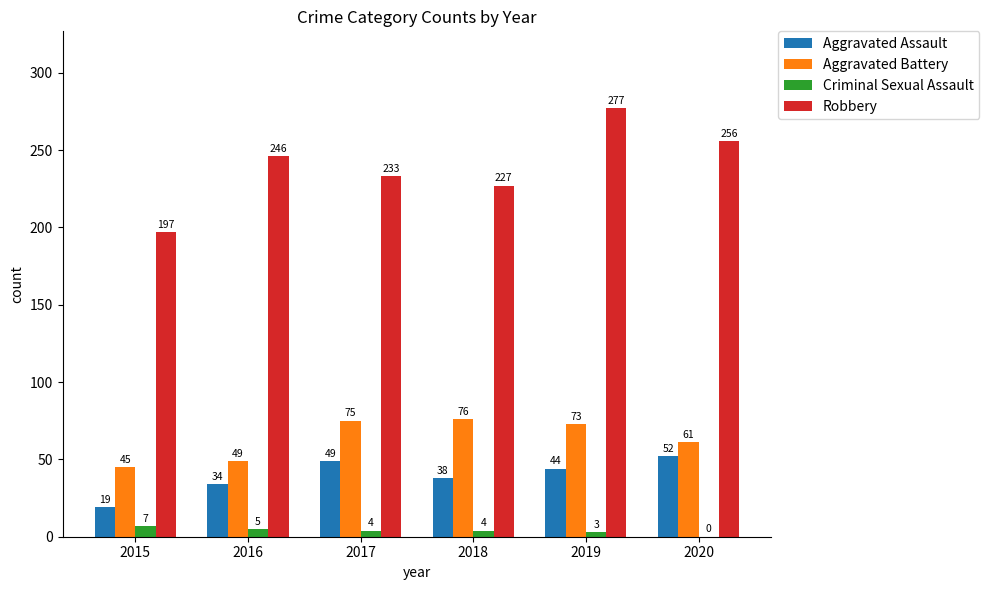

Reading left to right, what are all the values shown in this chart?

Aggravated Assault: 2015=19	2016=34	2017=49	2018=38	2019=44	2020=52
Aggravated Battery: 2015=45	2016=49	2017=75	2018=76	2019=73	2020=61
Criminal Sexual Assault: 2015=7	2016=5	2017=4	2018=4	2019=3	2020=0
Robbery: 2015=197	2016=246	2017=233	2018=227	2019=277	2020=256